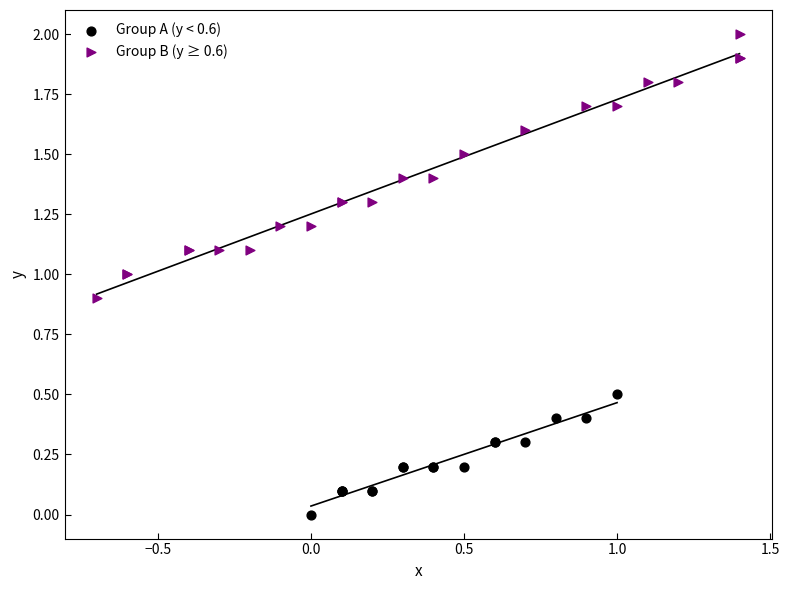

Which series reaches the maximum Y coordinate?

Group B (y ≥ 0.6)